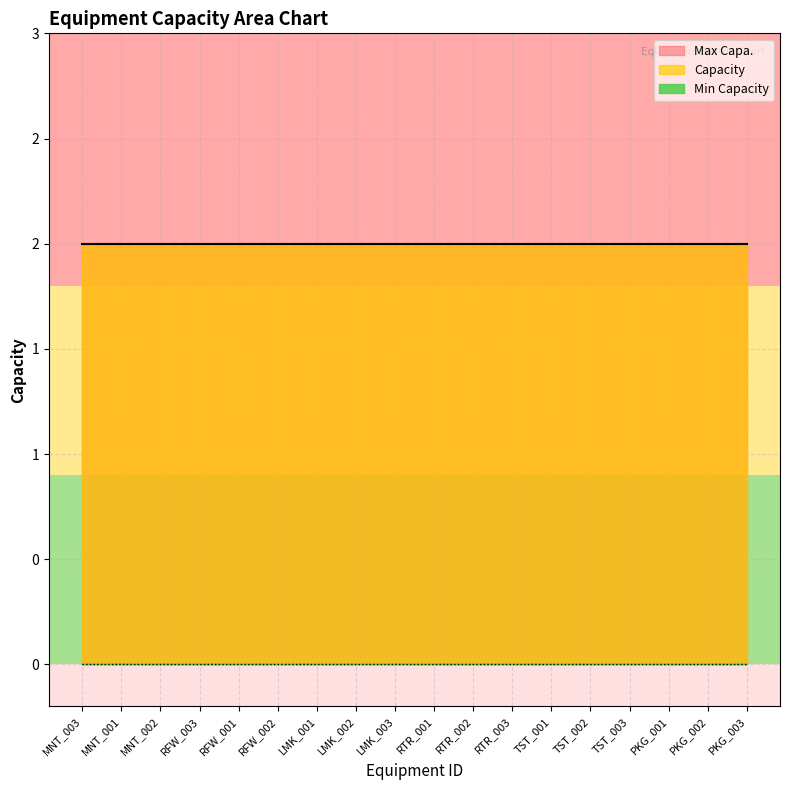

At how many categories does at least one series exceed 0?

18